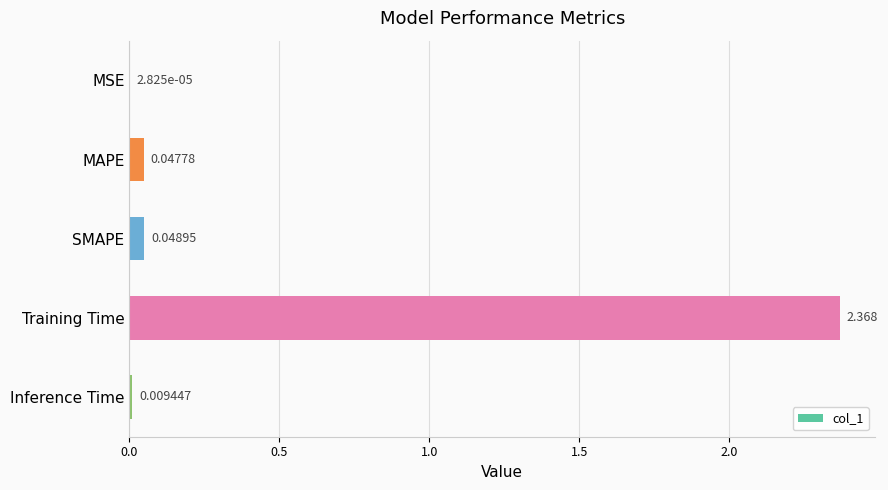

Between MAPE and MSE, which is larger?

MAPE